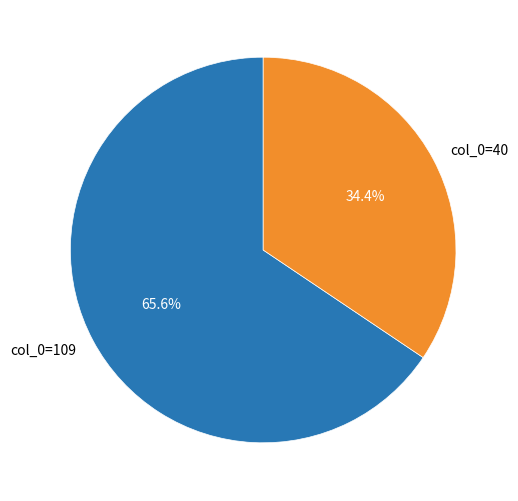

What portion of the pie excludes col_0=40?

65.6%